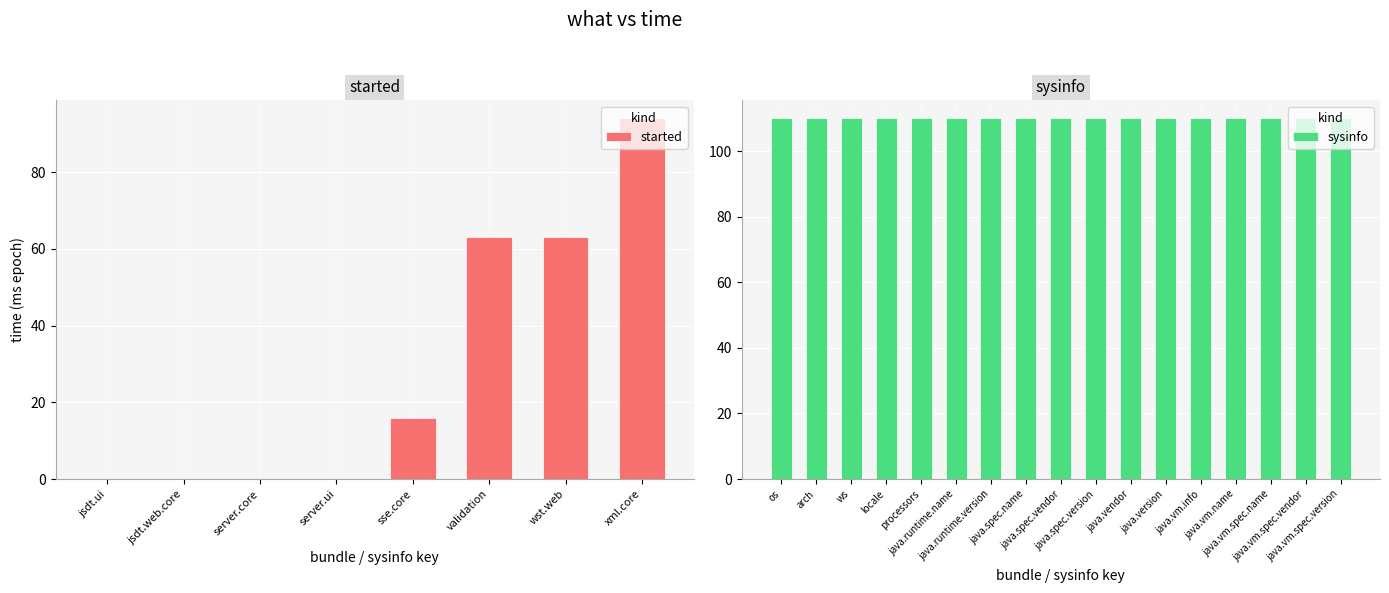

Rank the categories by value from lowest to highest.

jsdt.ui, jsdt.web.core, server.core, server.ui, sse.core, validation, wst.web, xml.core